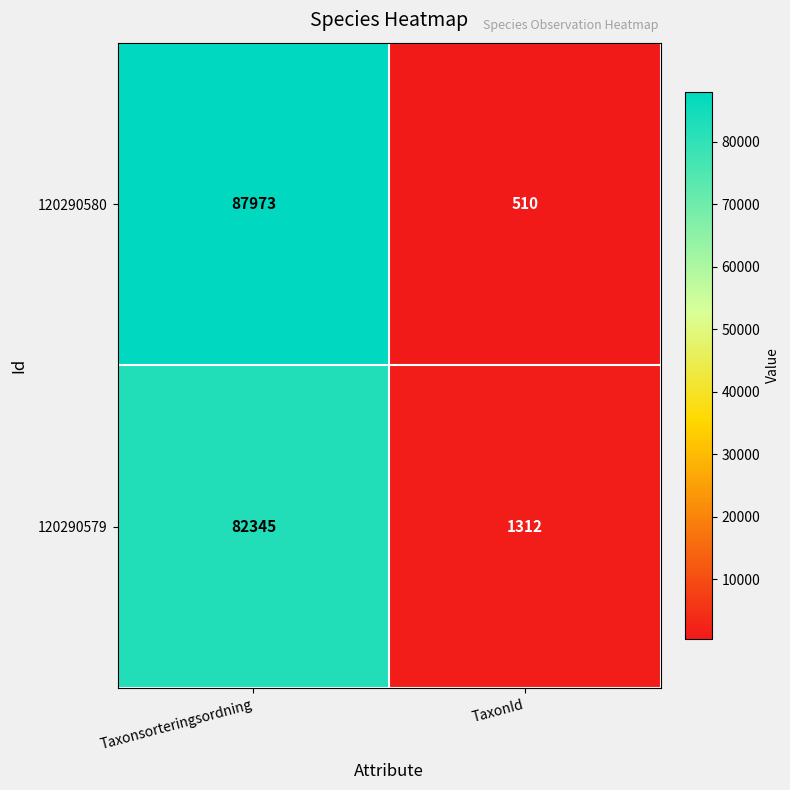

What is the spread (max minus min) of values at Taxonsorteringsordning?

5628